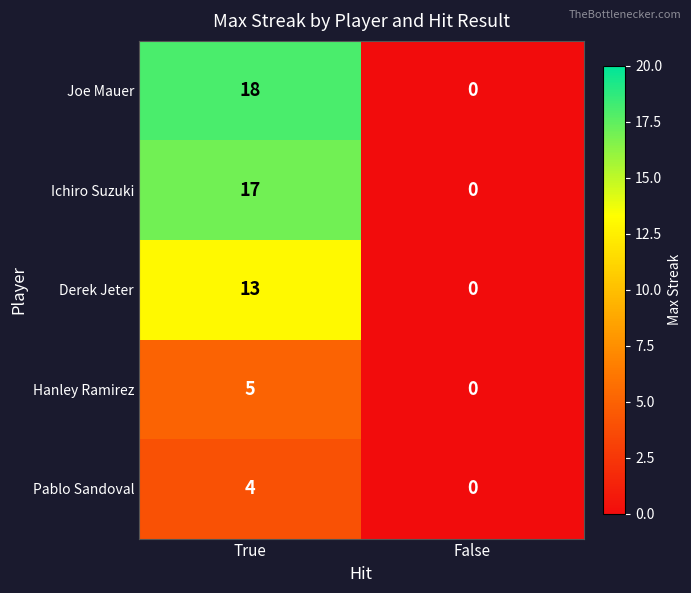

What value does the Hanley Ramirez series have at True?

5